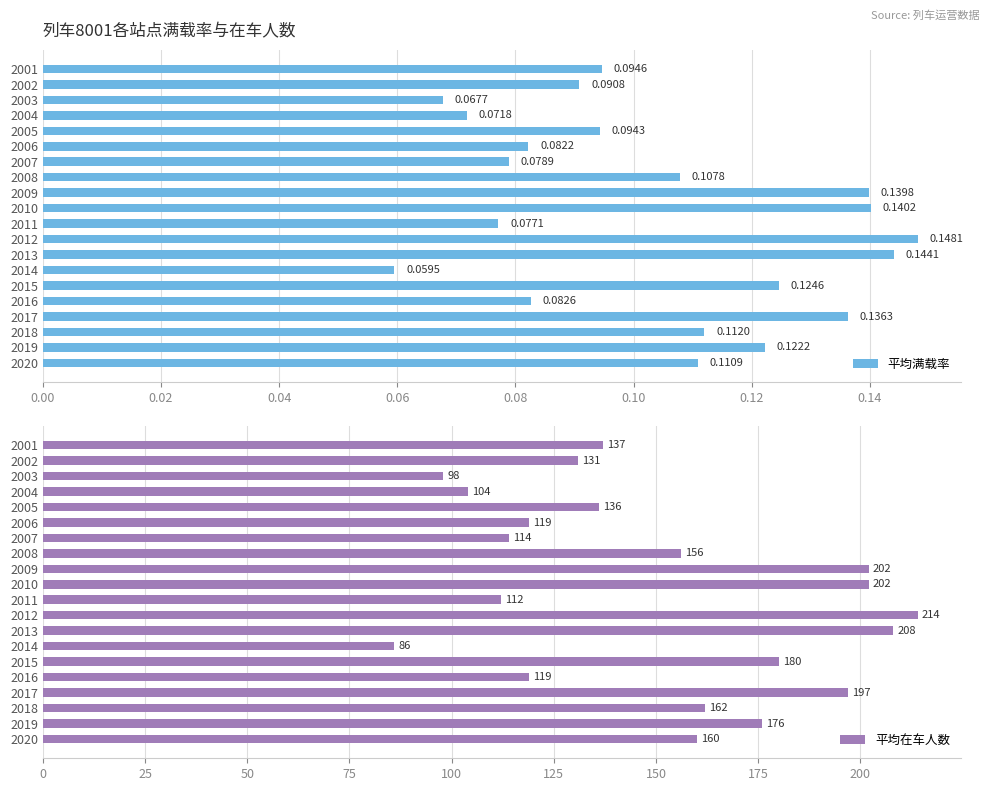

Rank the series by their maximum value, from highest to lowest.

平均在车人数, 平均满载率